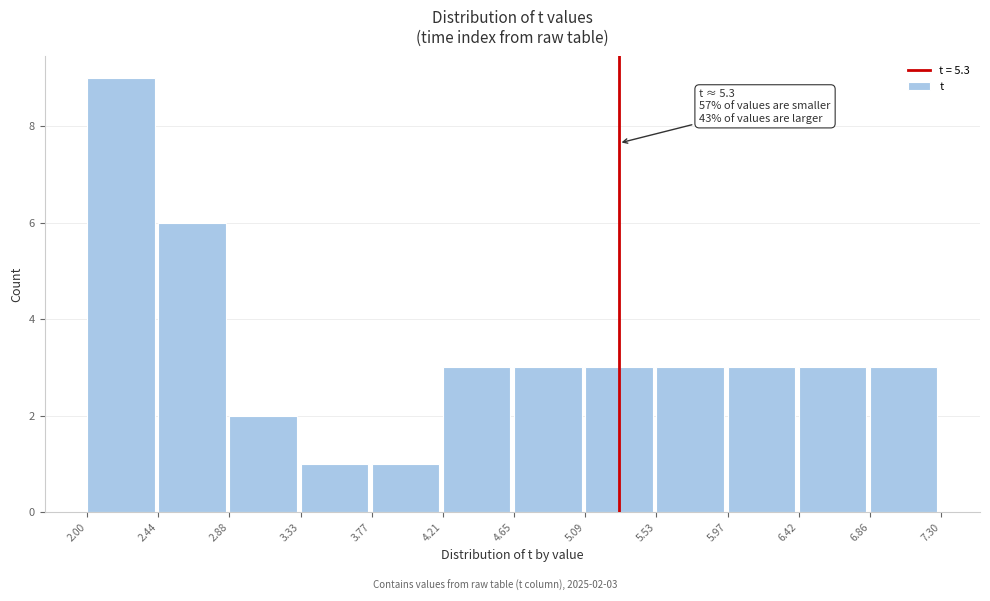

Over which range of the x-axis is the bar tallest?

2.00 to 2.44